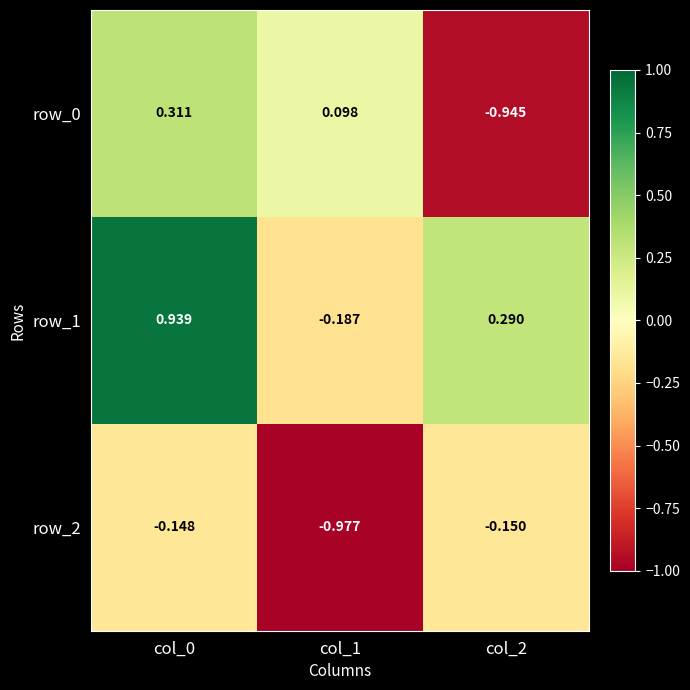

Is the value of row_2 at col_1 greater than the value of row_0 at col_0?

No